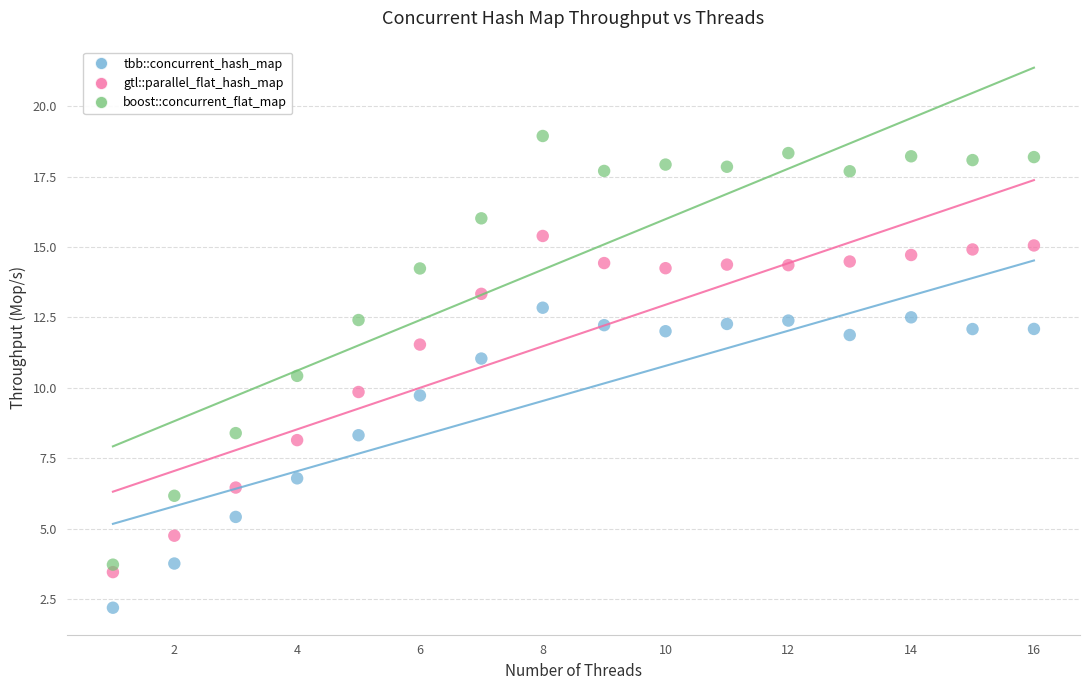

In the tbb::concurrent_hash_map series, what Y value is closest to 7?

6.8